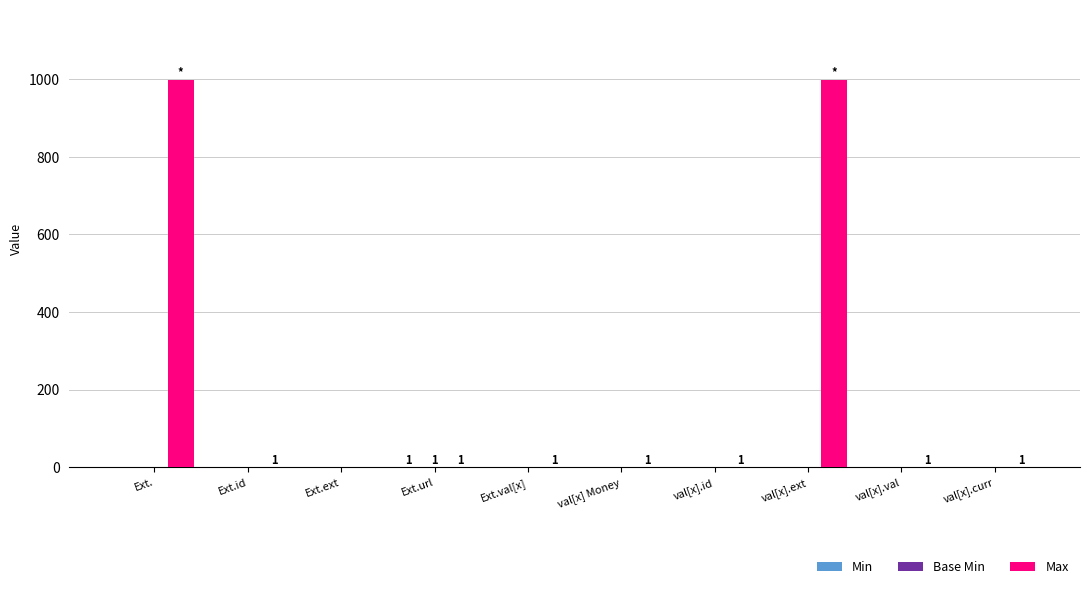

At which label does Max first exceed 1?

Ext.